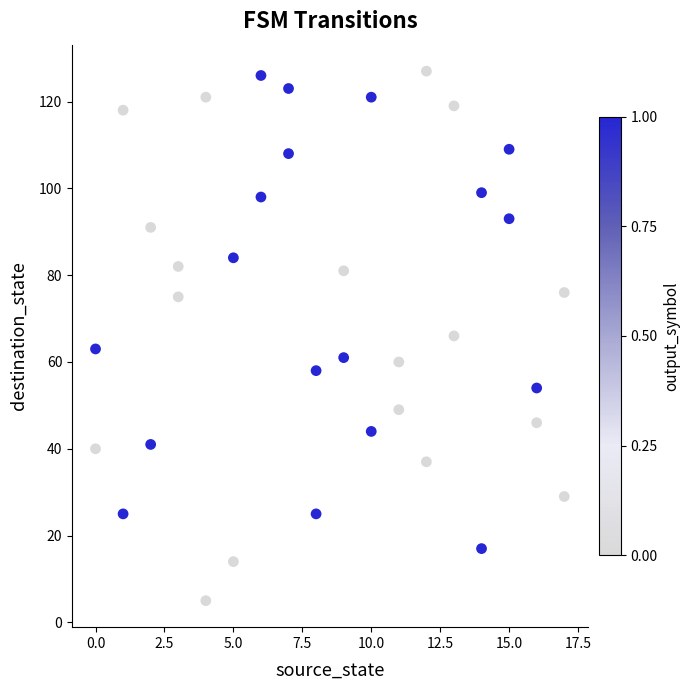

What is the range of Y values (max minus min)?

122